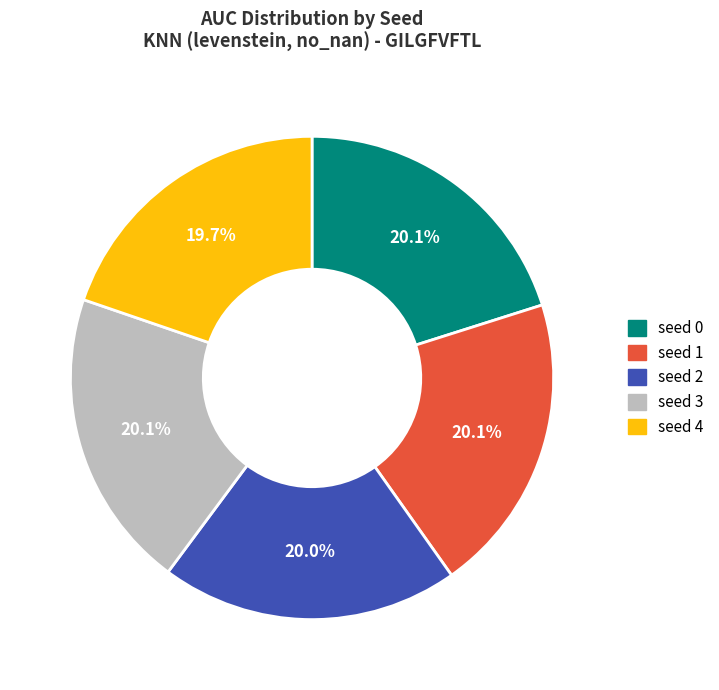

Does seed 0 represent more than half of the total?

No